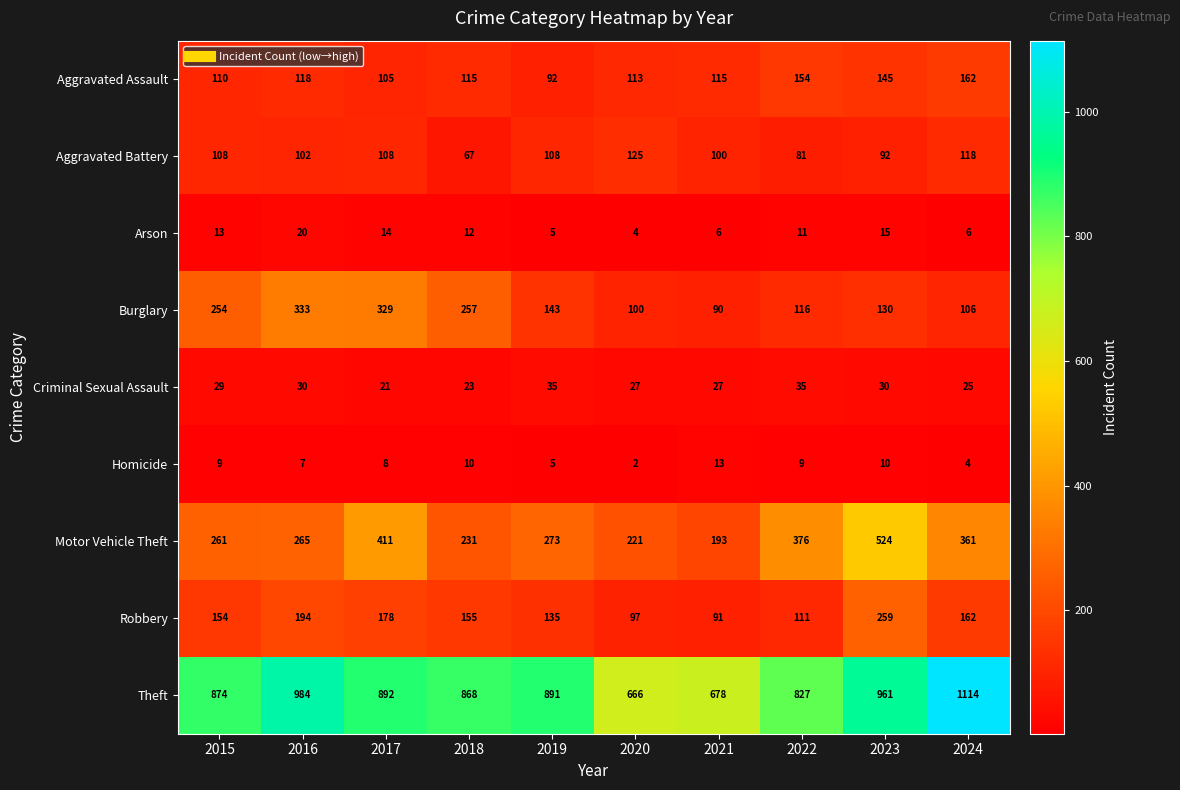

Where is Arson nearest to the value 12?

2018